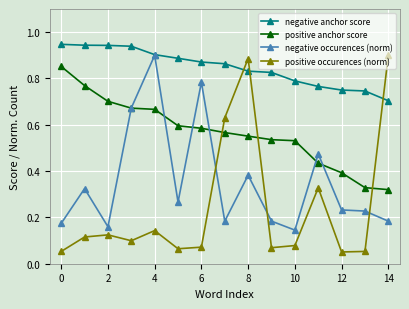

Which series has the largest range (max minus min)?

positive occurences (norm)